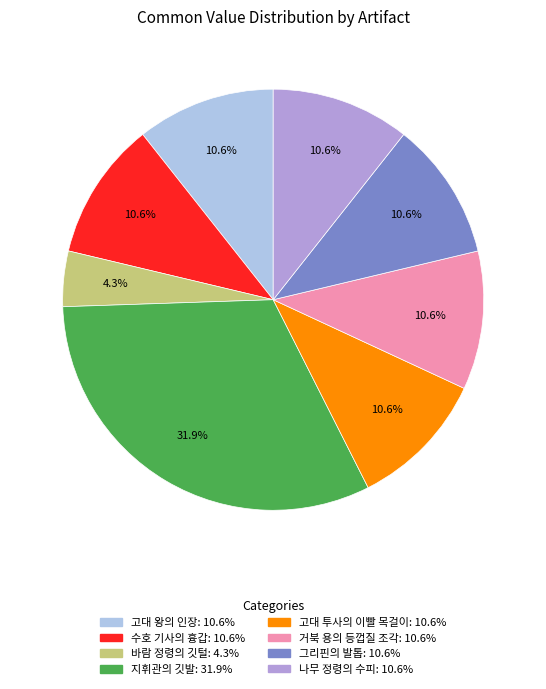

How much of the chart is everything except 고대 투사의 이빨 목걸이?

89.4%